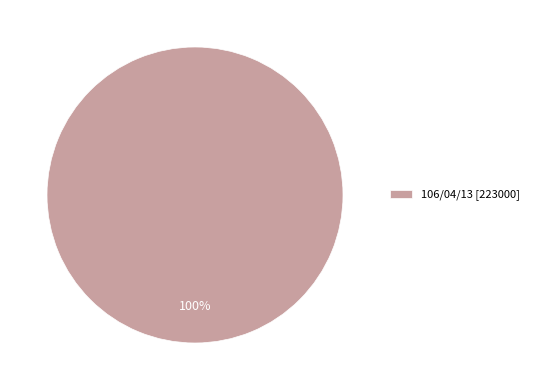

Count the number of slices in the pie.

1